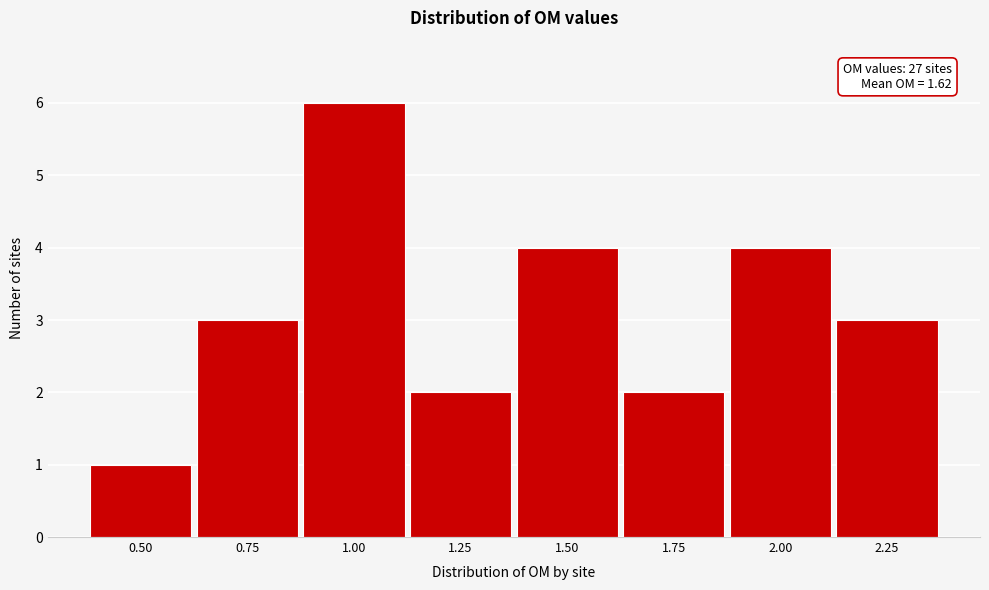

Reading right to left, extract all data points from this chart.

3	4	2	4	2	6	3	1